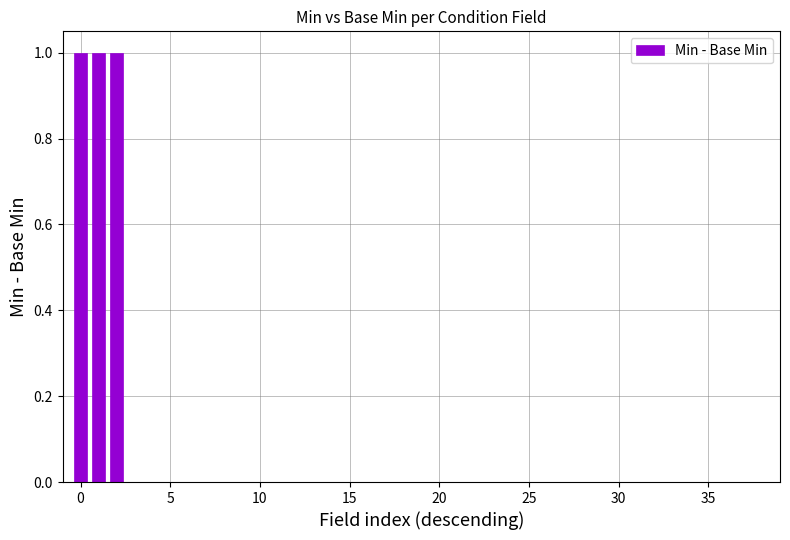

What is the sum of all values?

3